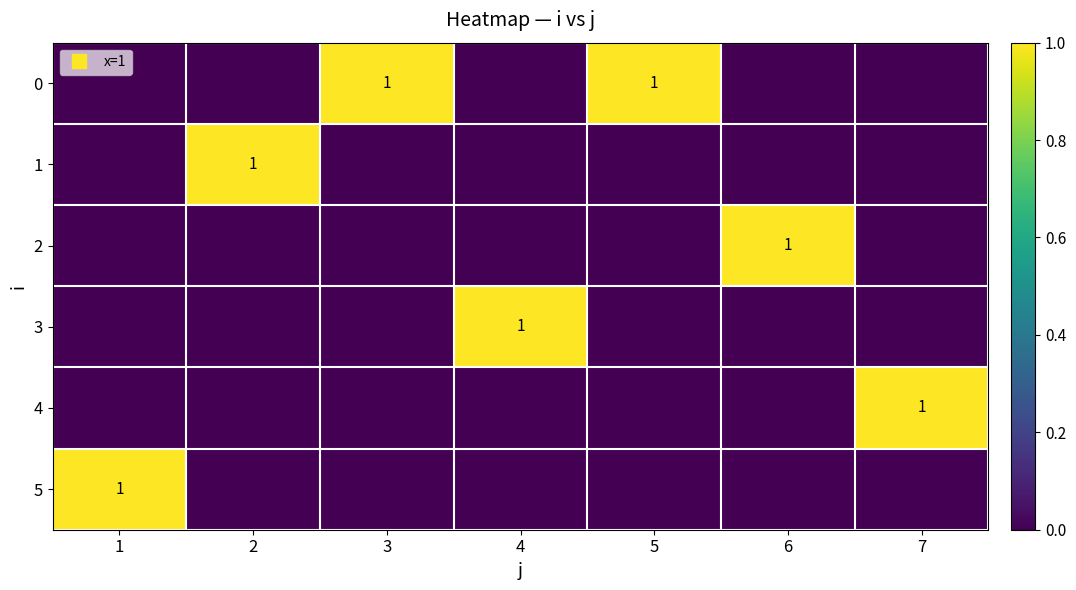

How many data points in 3 are above 0?

1